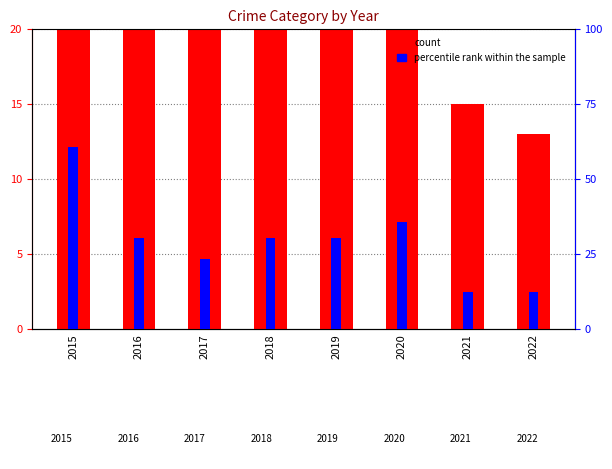

Count the number of categories in the chart.

8